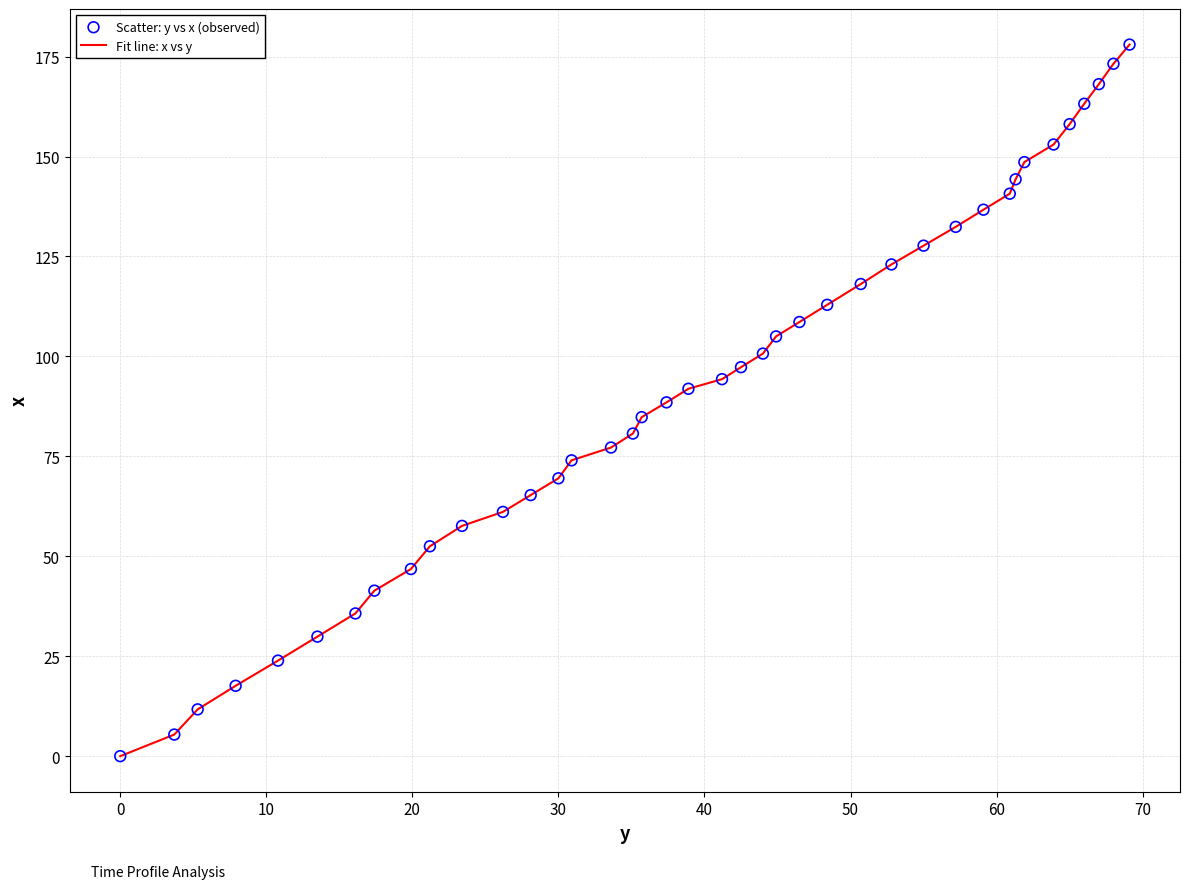

What is the greatest value displayed?

178.0